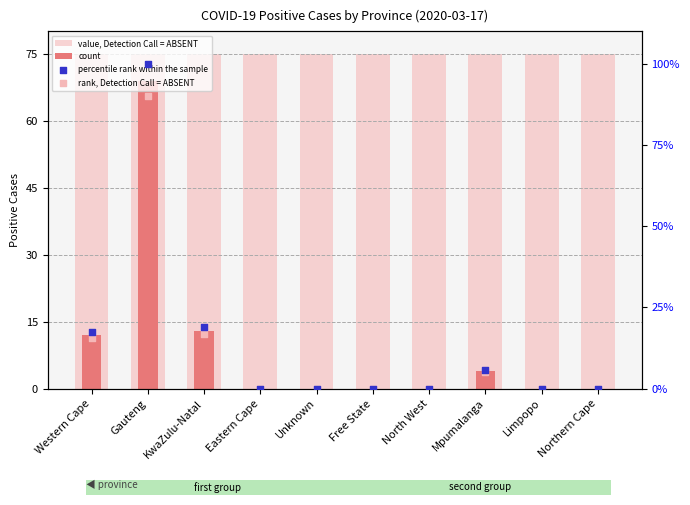

What is the total value across all series at North West?

75.0